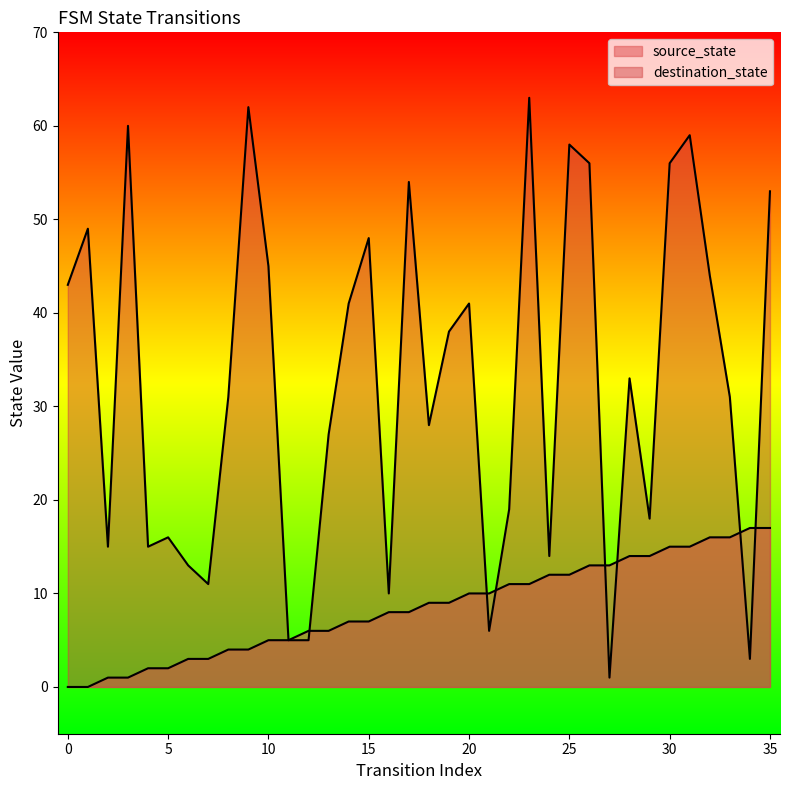

Does the chart display data point markers on the line(s)?

No